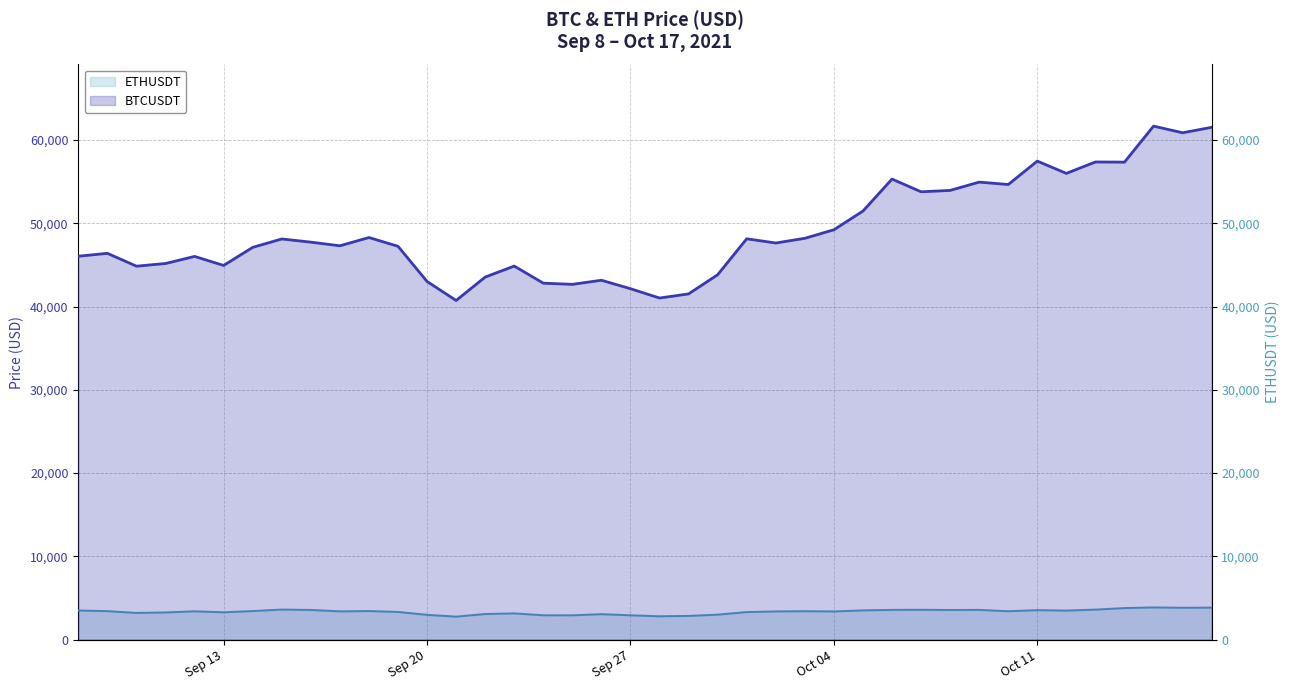

What is the value of the BTCUSDT point at the 1st from the left?

46048.3